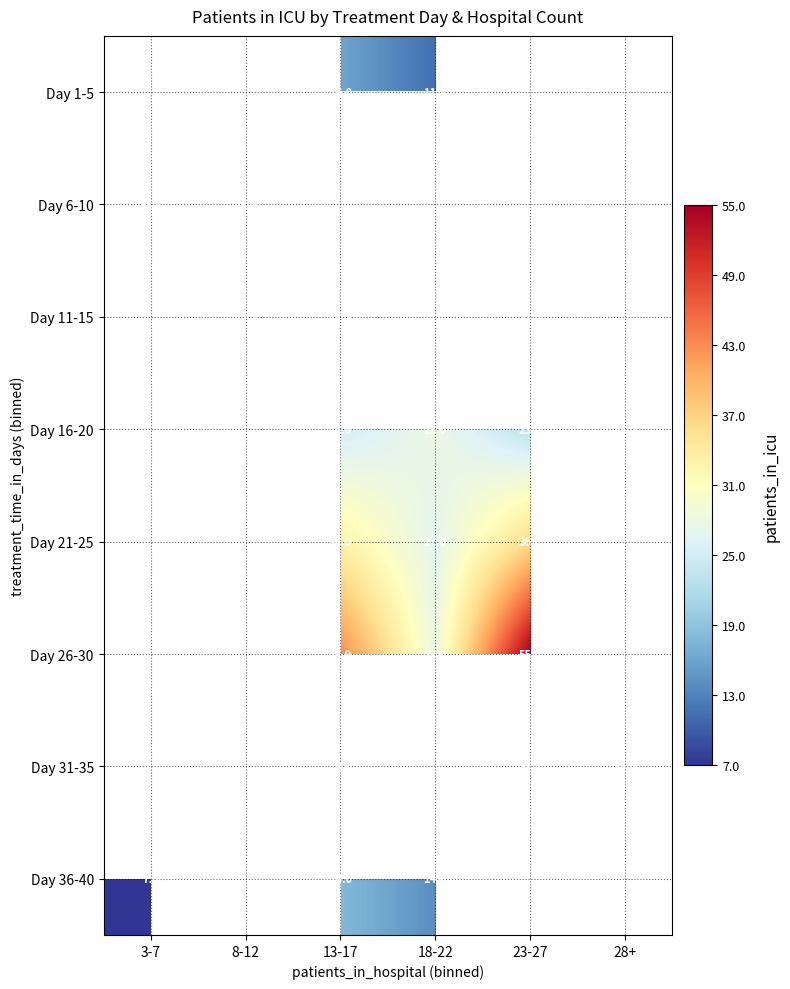

The Day 6-10 series shows 18.3 at 3-7. True or false?

True